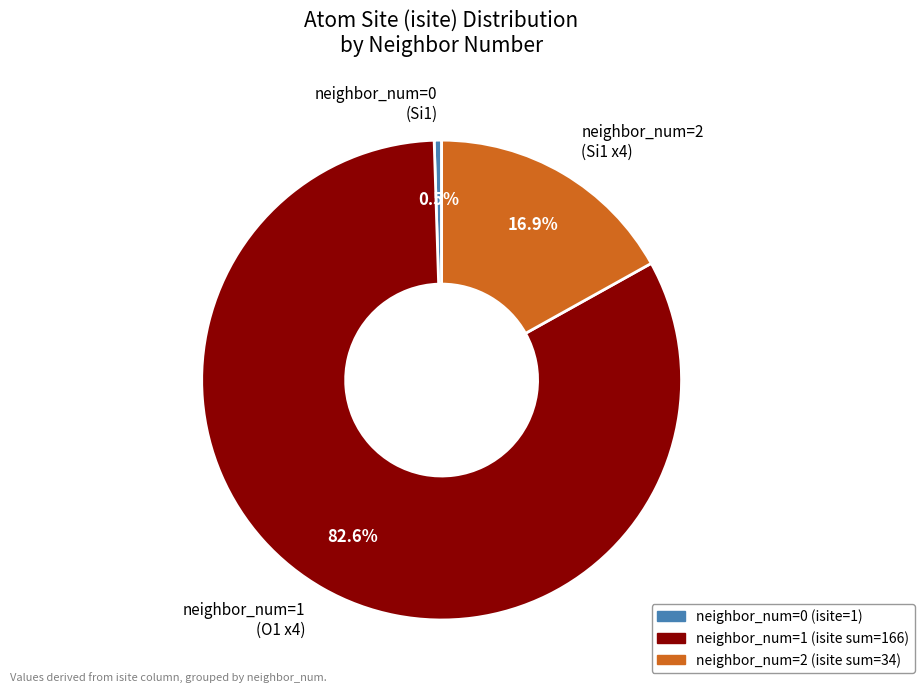

Rank the categories by value from lowest to highest.

neighbor_num=0 (Si1), neighbor_num=2 (Si1 x4), neighbor_num=1 (O1 x4)